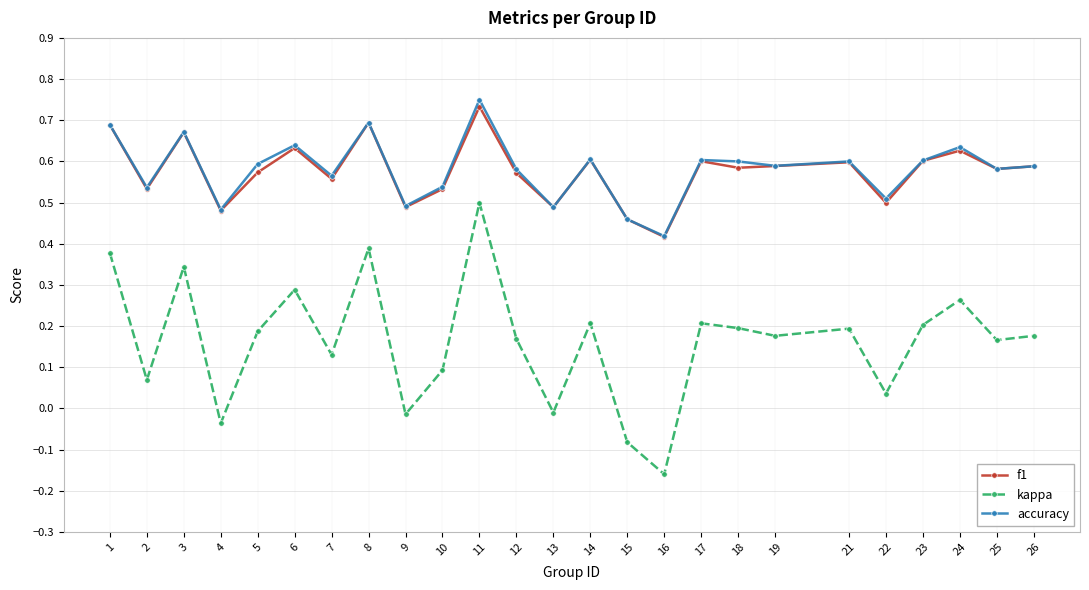

True or false: accuracy and kappa intersect in this chart.

False